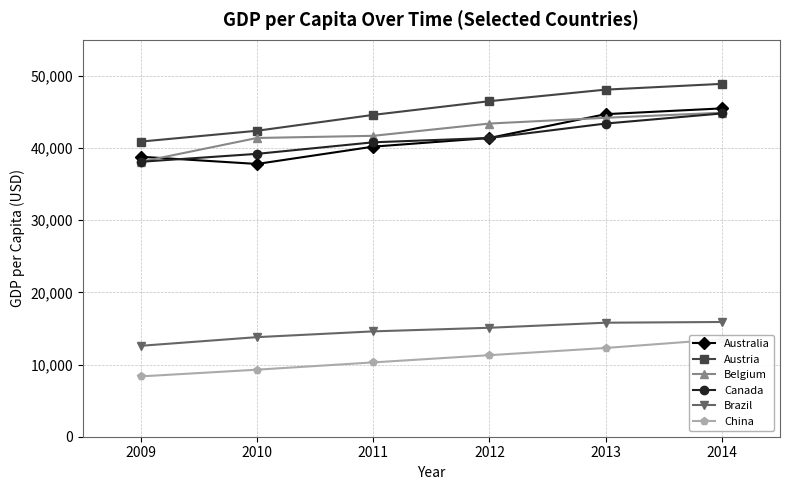

True or false: Brazil has more than 2 interior local peaks.

False